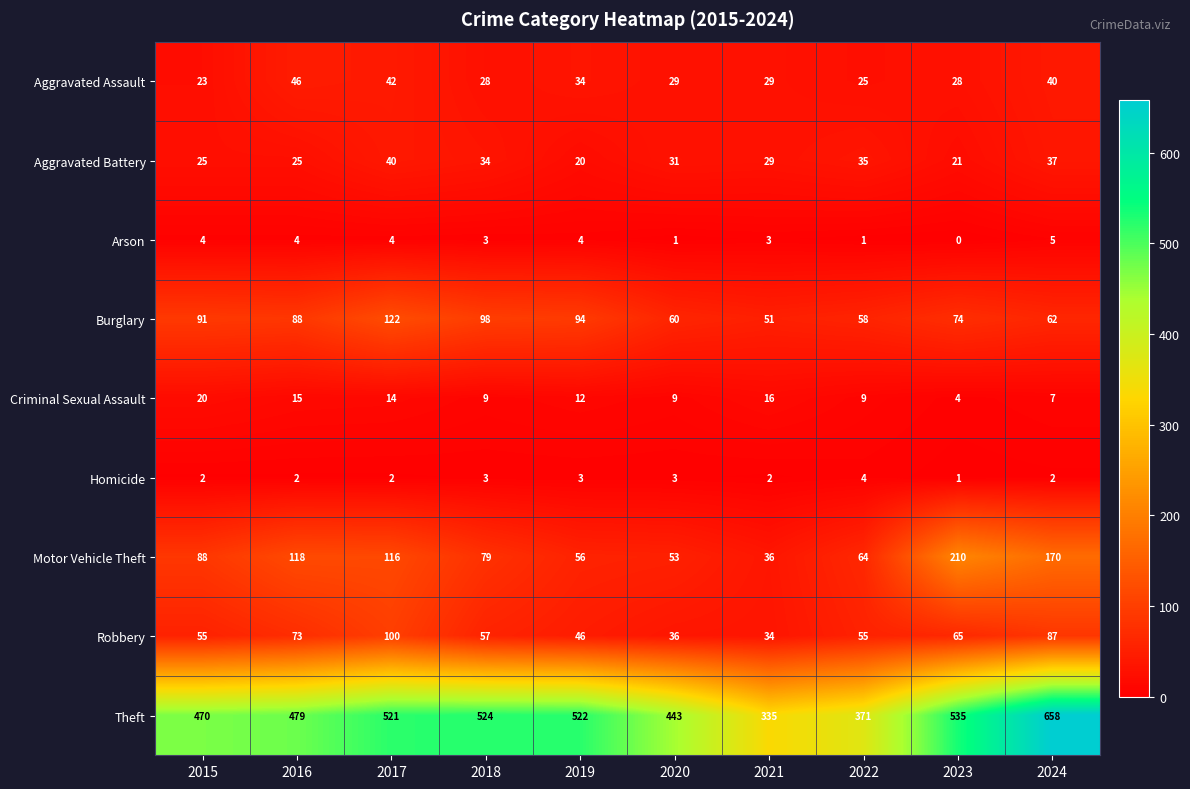

At which category is the sum across all series the highest?

2024